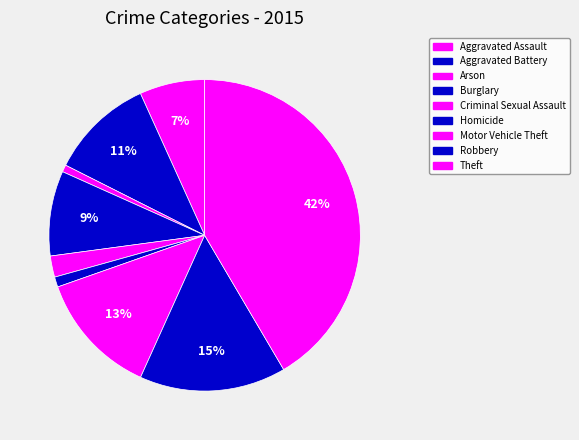

How many slices are in this pie chart?

9